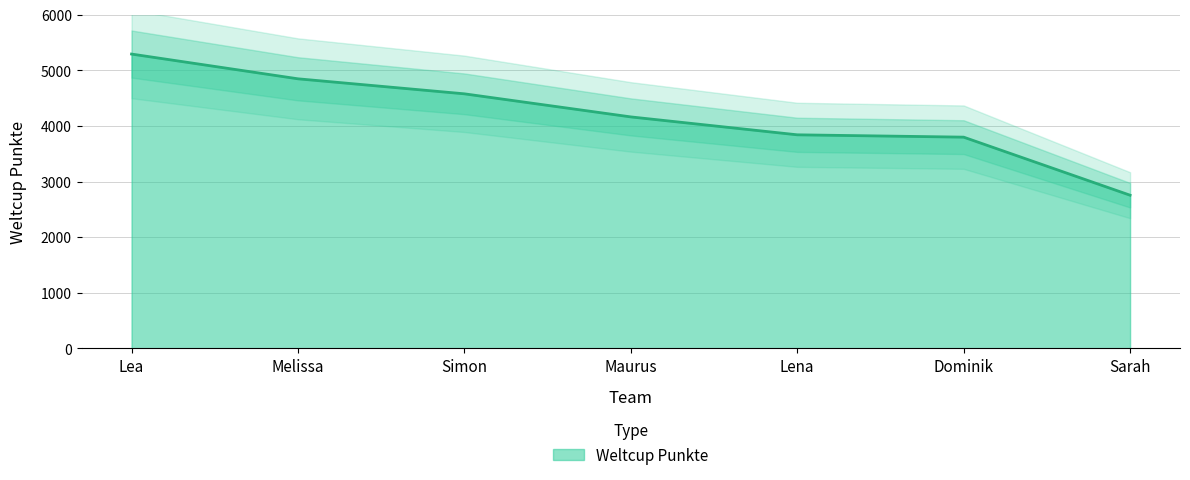

Which category has the highest value across all series?

Lea